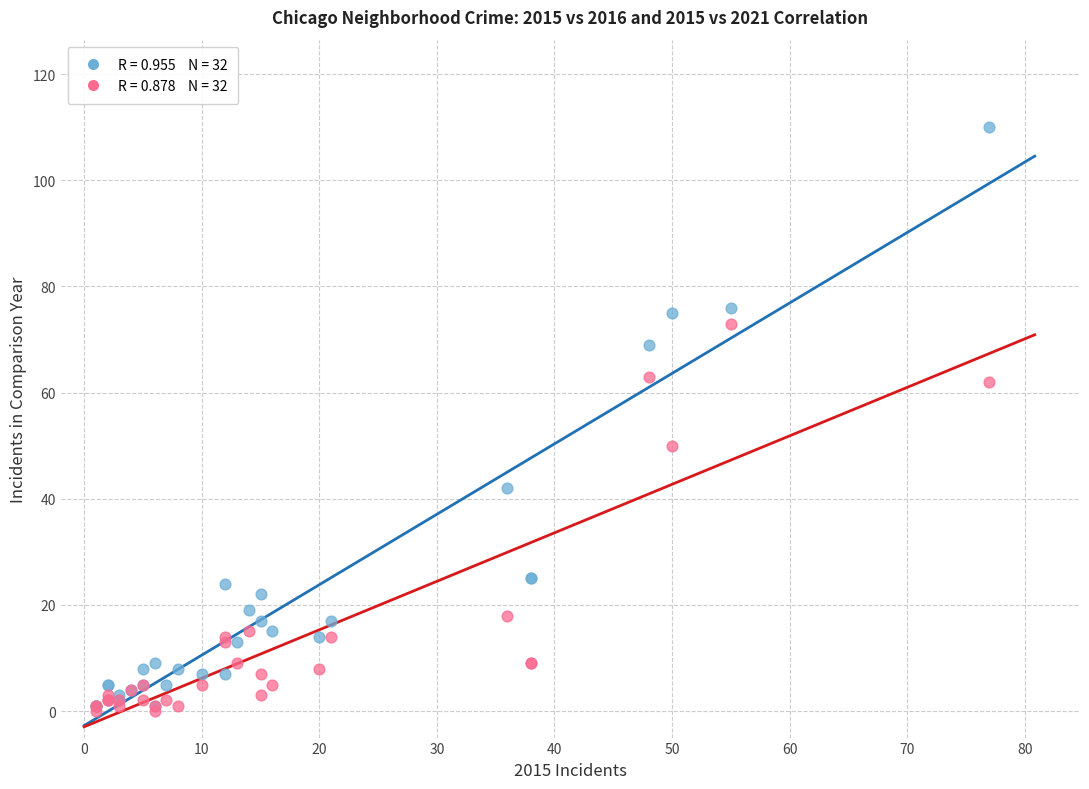

Across all series, what Y value is closest to 55?

50